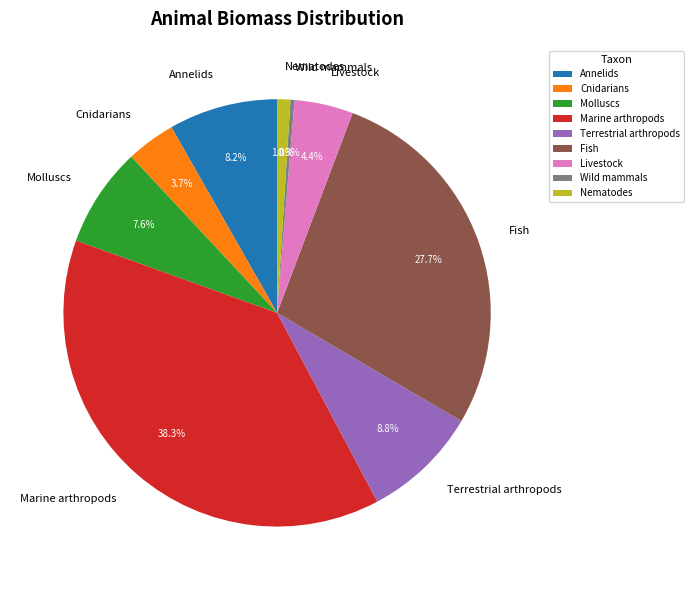

To the nearest percent, what percentage of the pie is Nematodes?

1%